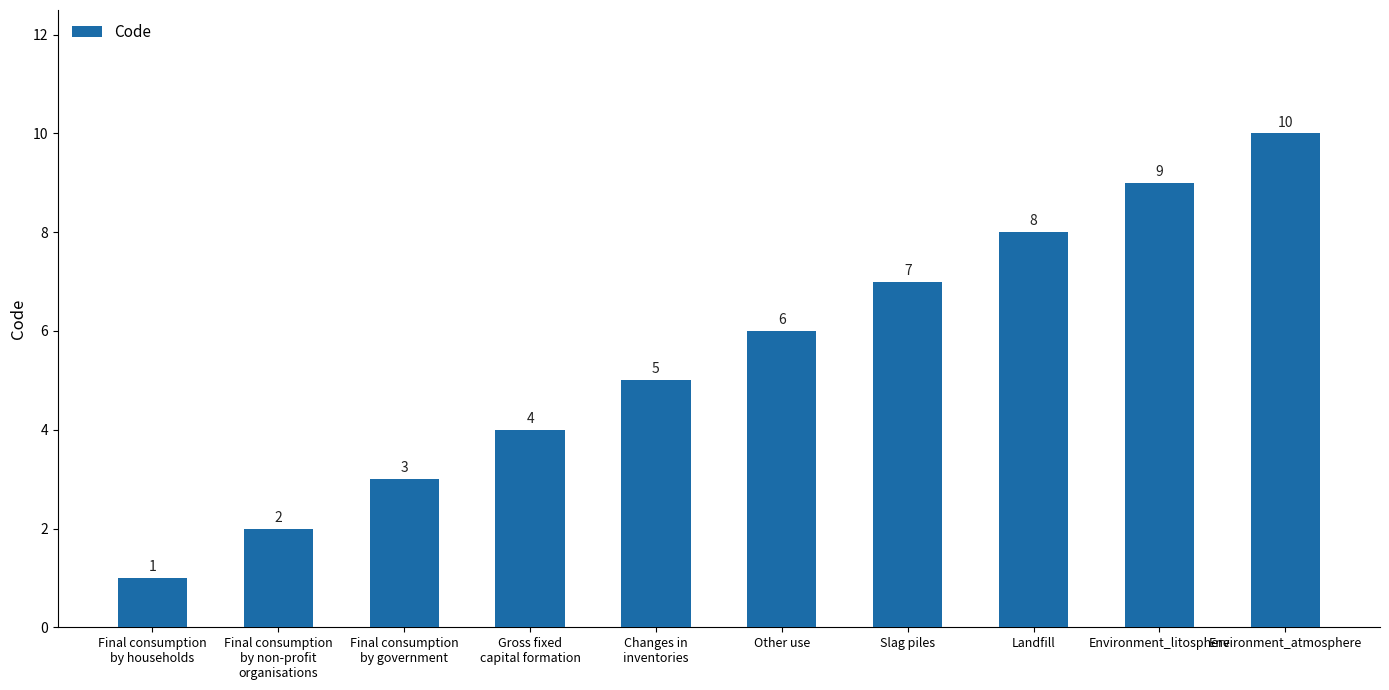

What is the label of the 4th bar from the right?

Slag piles